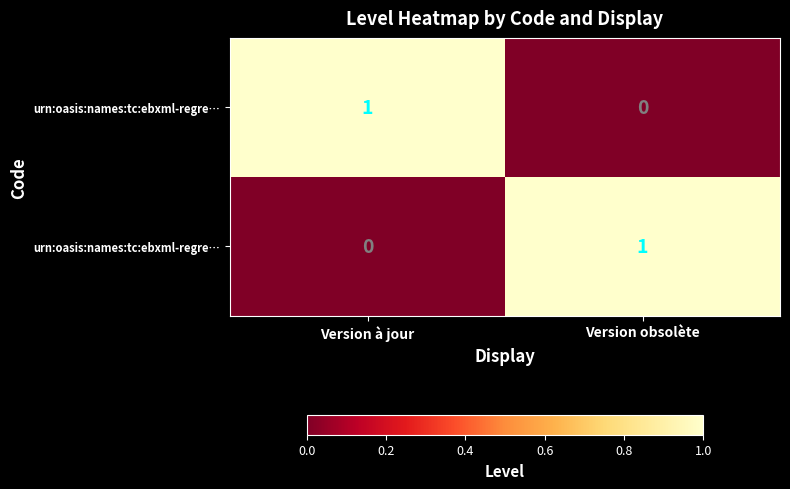

Which has a higher value, Version à jour or Version obsolète?

Version à jour